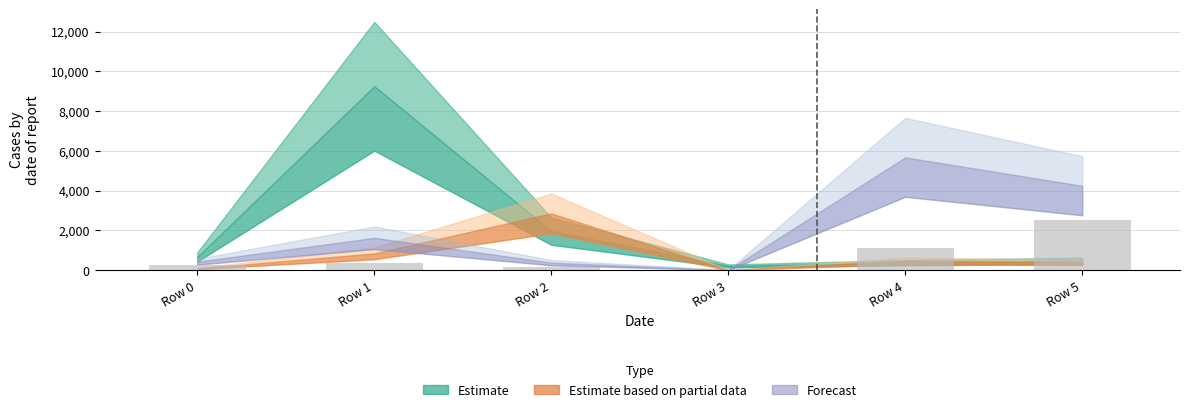

What is the difference between the values at Row 0 and Row 4?

877